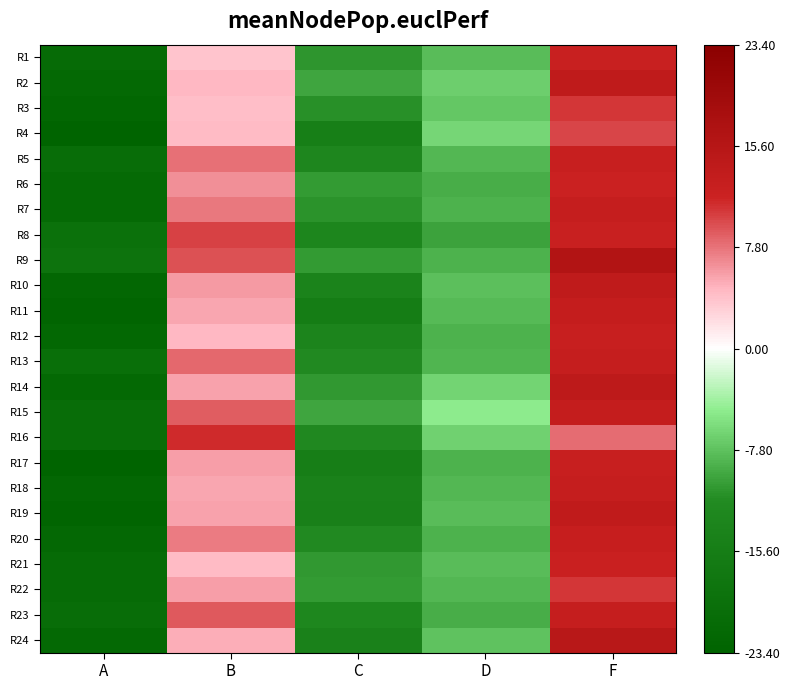

At which category is the sum across all series the highest?

F